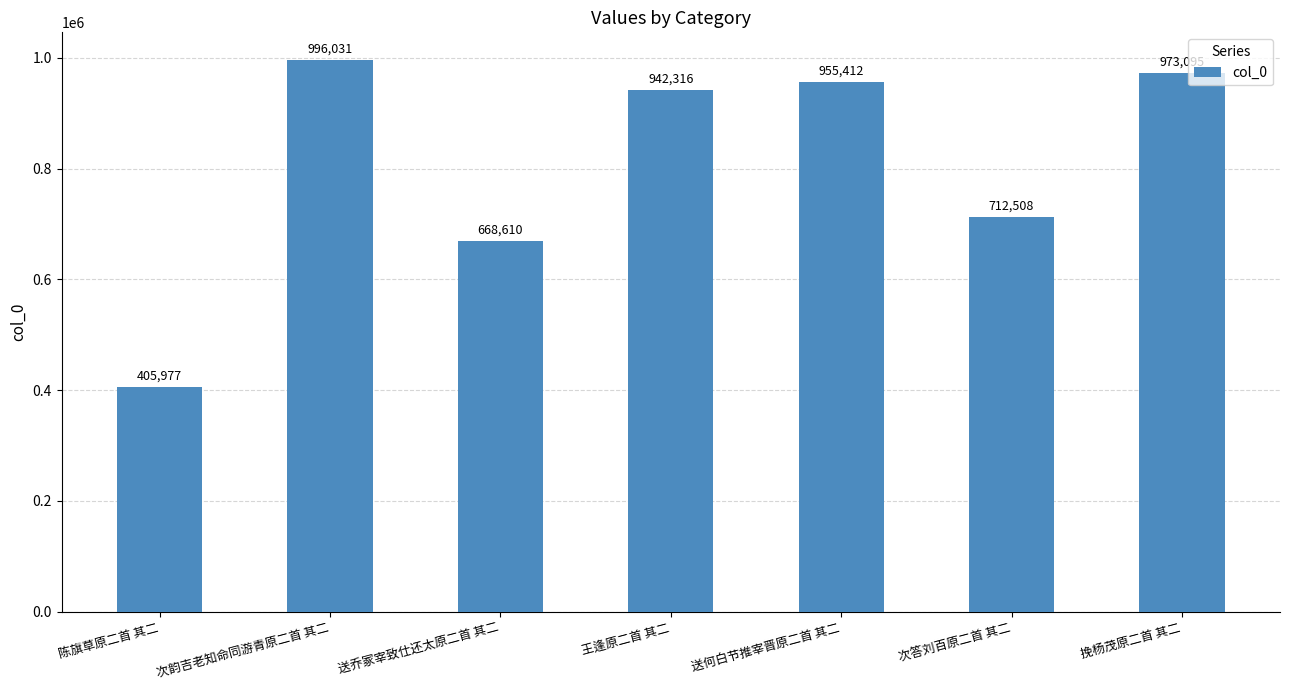

Is it true that the value at 送乔冢宰致仕还太原二首 其二 is 668610?

True